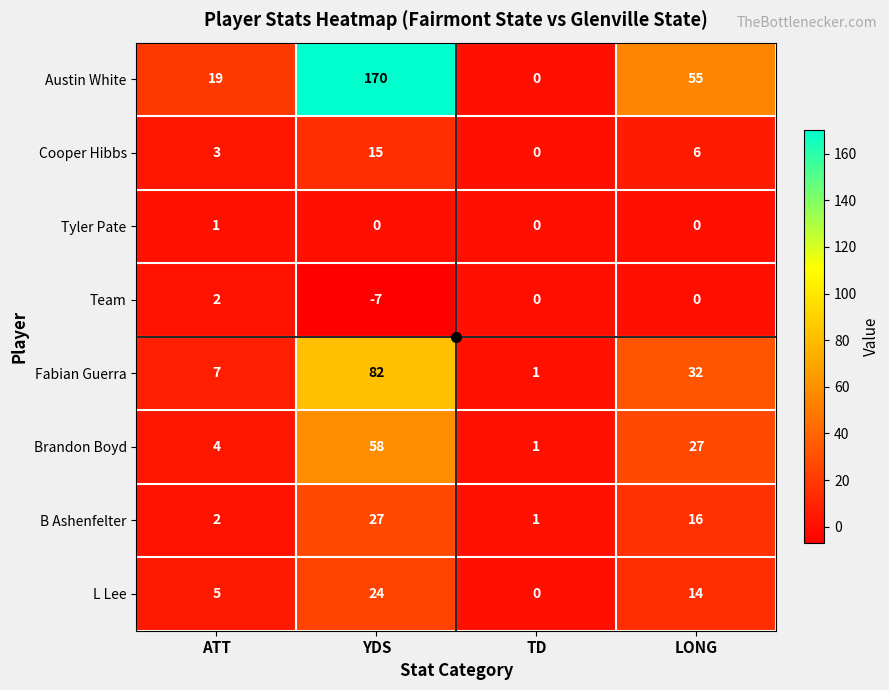

At which label is Brandon Boyd closest to 29?

LONG